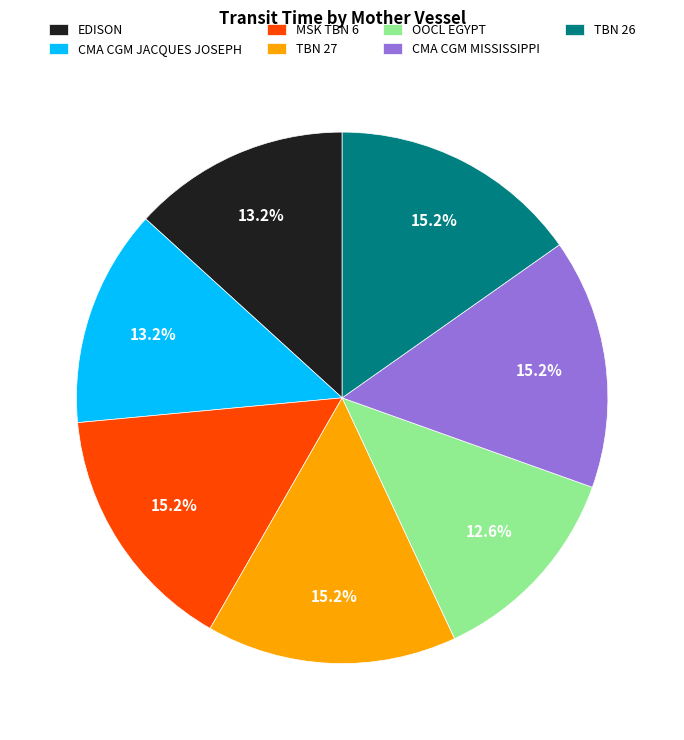

To the nearest percent, what percentage of the pie is OOCL EGYPT?

13%